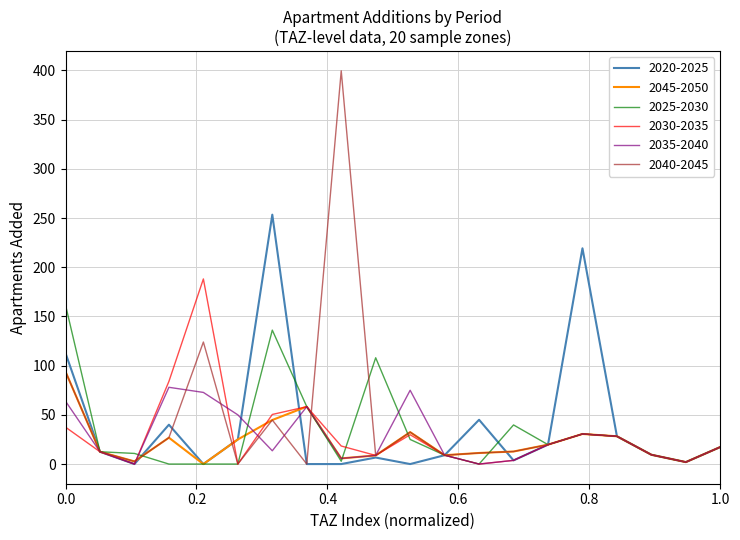

Which series has the widest spread of values?

2040-2045